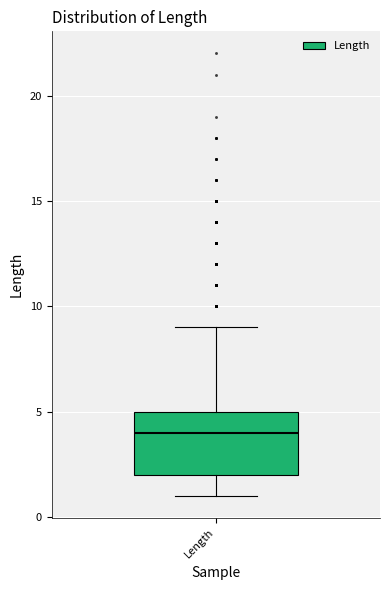

Read this box plot against the y-axis: the position of the median line, the range covered by the box, and the ends of both whiskers. The values are not printed on the chart, so give them approximately, as read against the axis.

median 4, box 2 to 5, whiskers 1 to 9